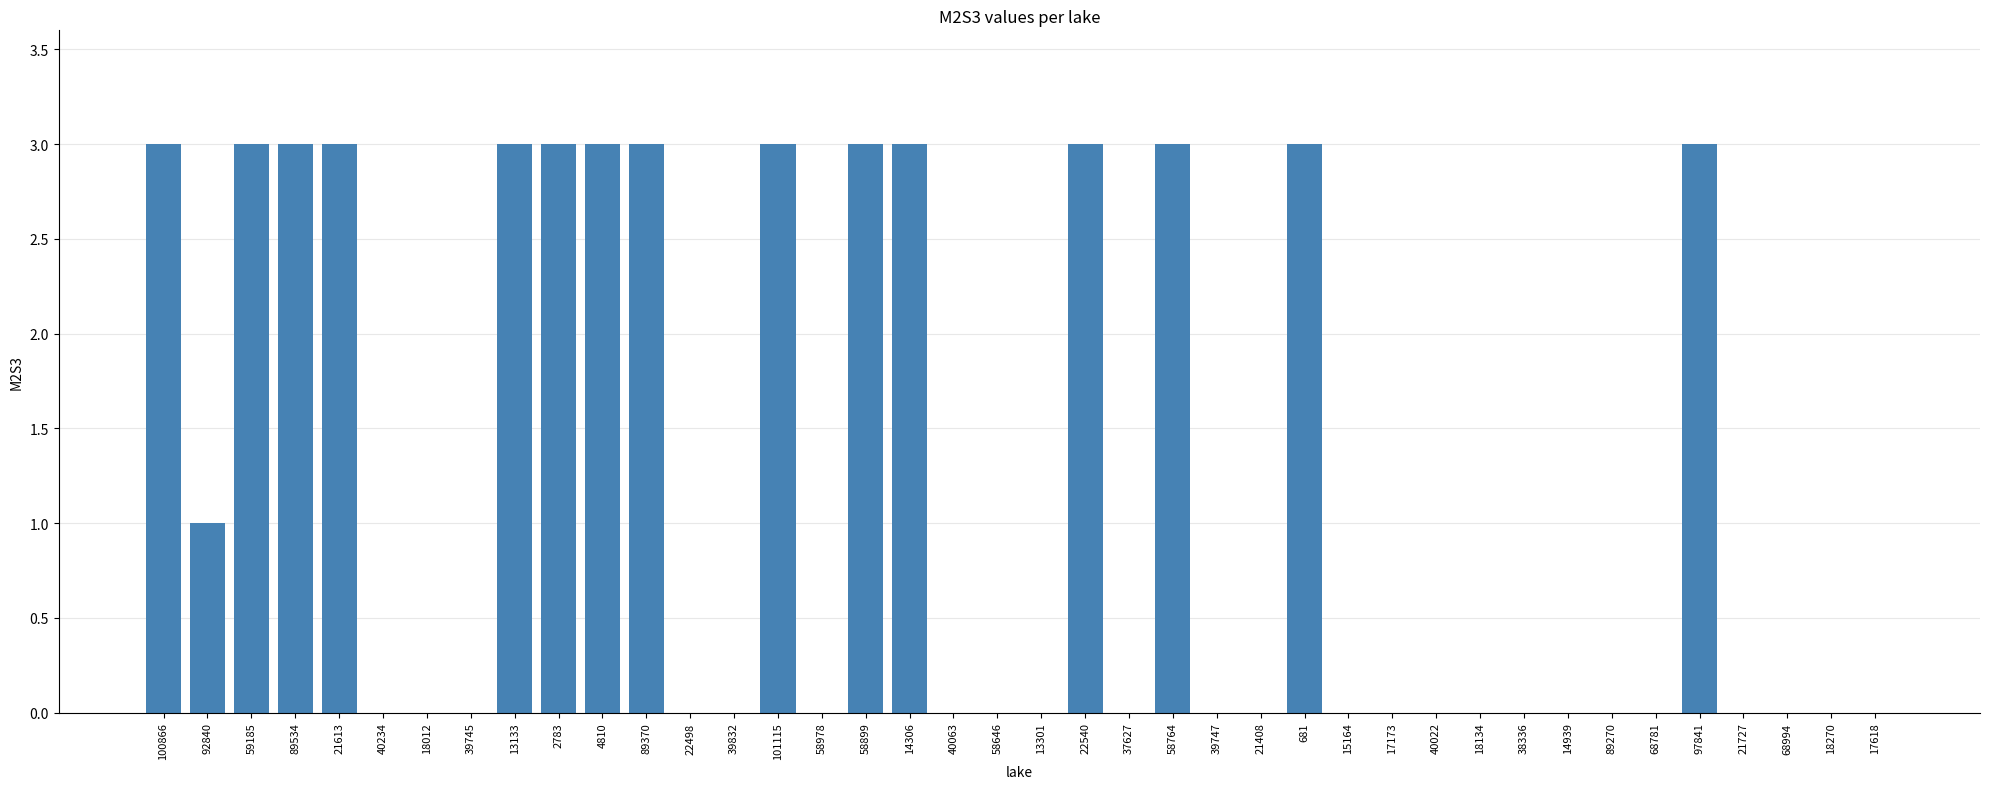

Which has a higher value, 58764 or 89270?

58764